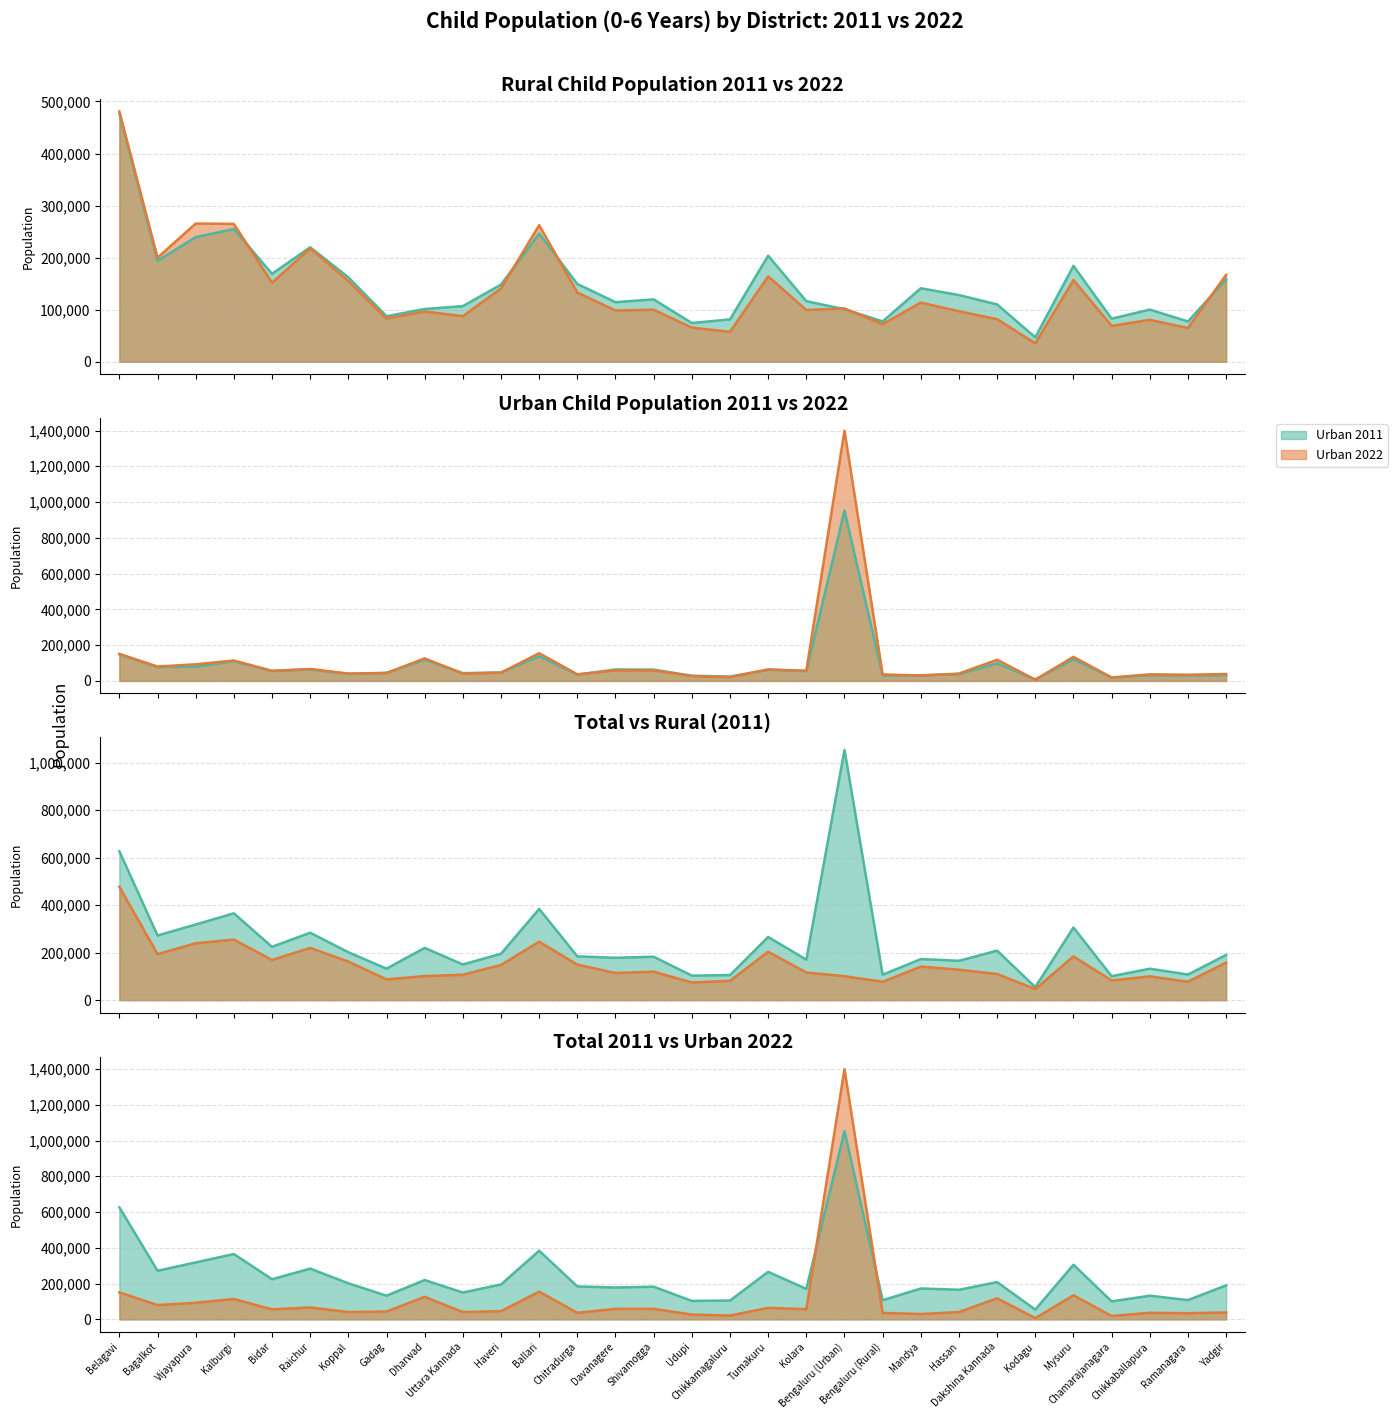

After their last crossing, which series has the higher values: Urban 2011 or Urban 2022?

Urban 2022